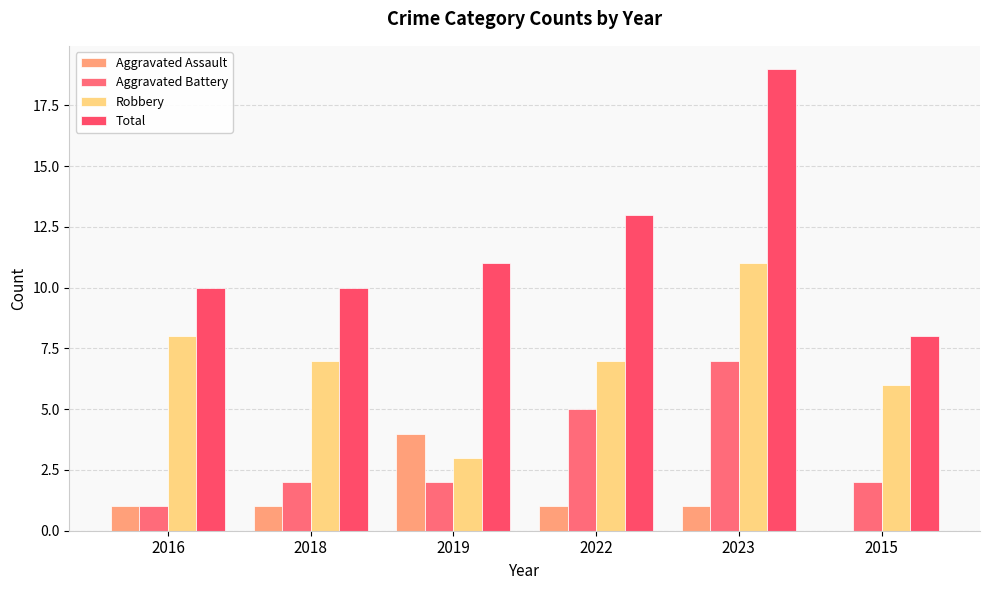

At which category is the sum across all series the highest?

2023